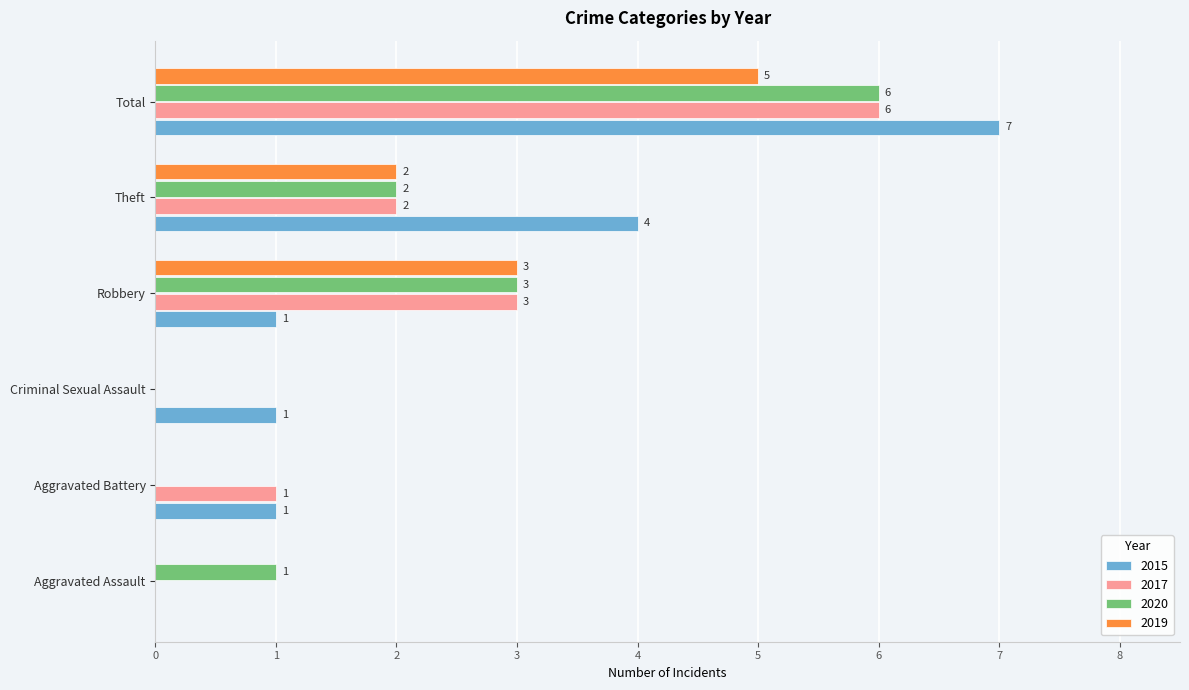

At which label is 2019 closest to 2?

Theft